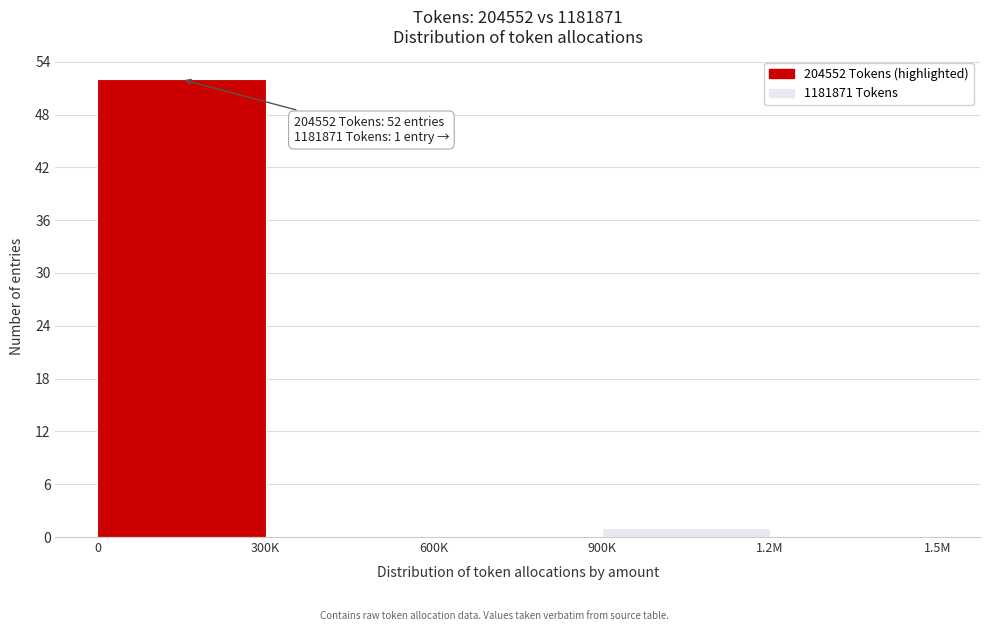

Reading left to right, transcribe all the data shown in this chart.

0=52	300K=0	600K=0	900K=1	1.2M=0